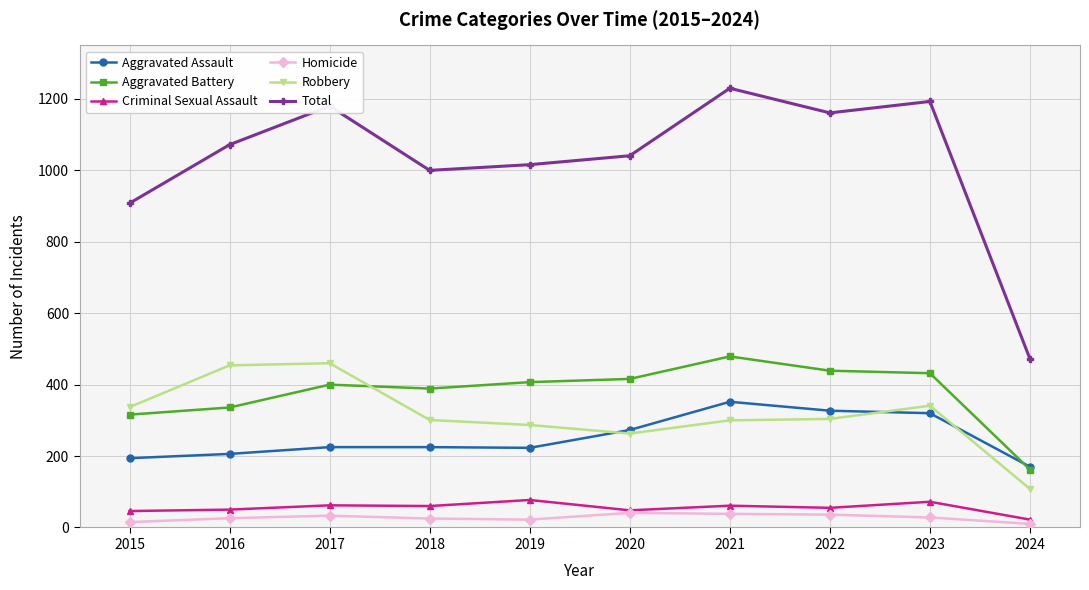

At 2016, list the series in order from largest to smallest.

Total, Robbery, Aggravated Battery, Aggravated Assault, Criminal Sexual Assault, Homicide